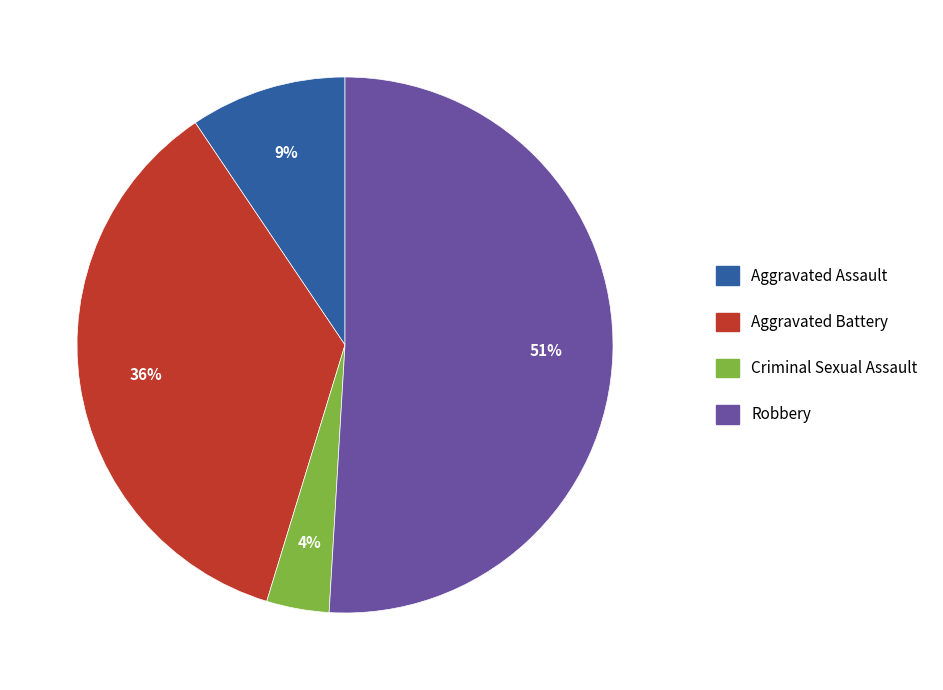

Count the number of slices in the pie.

4